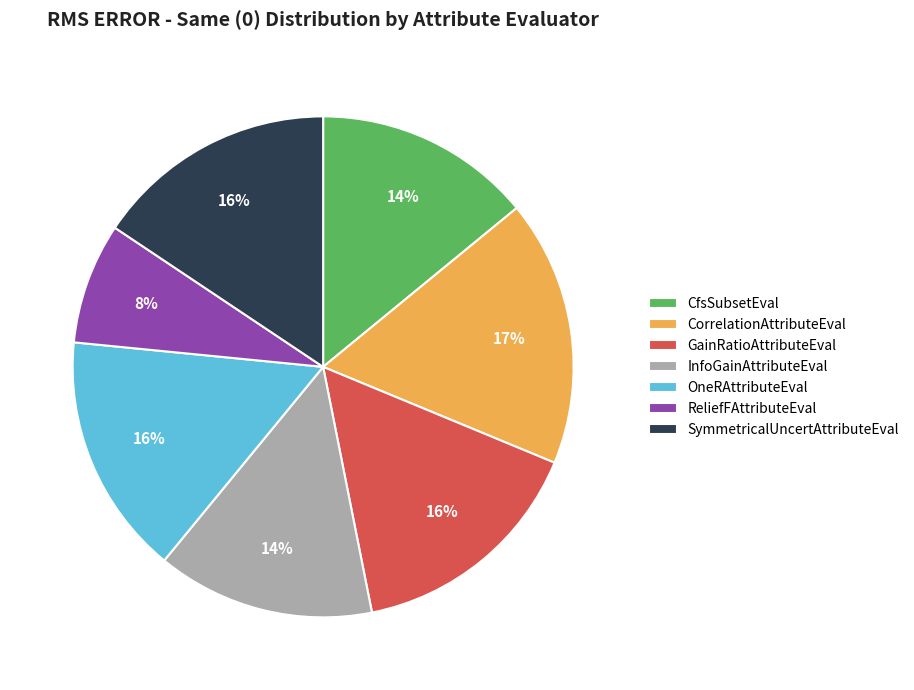

Is CfsSubsetEval the majority of the pie?

No